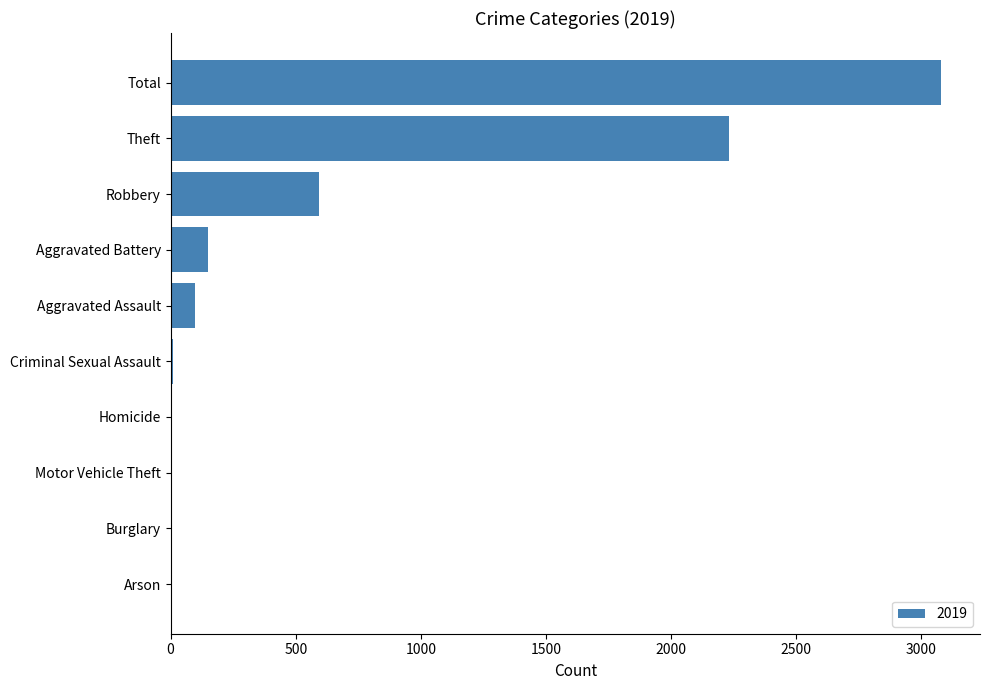

At which label is the value closest to 1540?

Theft